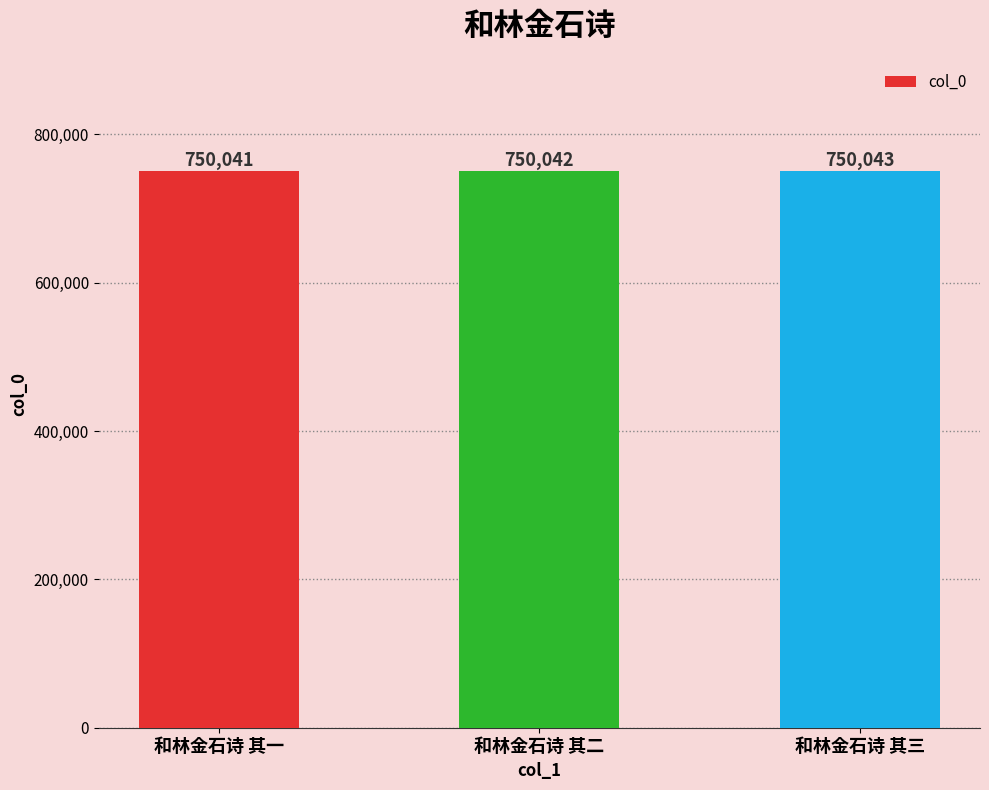

What is the change in value from 和林金石诗 其二 to 和林金石诗 其三?

+1